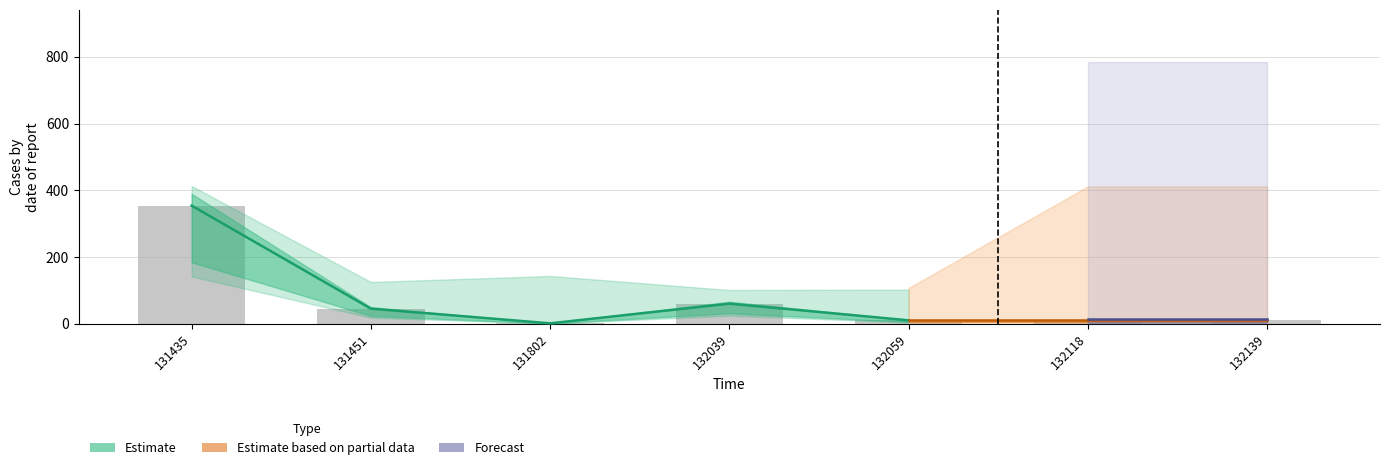

The col_upper series shows 101.0 at 132039. True or false?

True